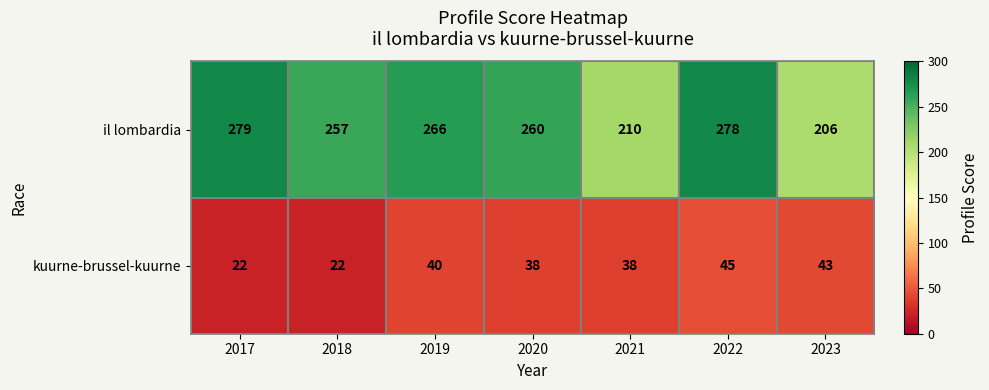

Which series has the largest range (max minus min)?

il lombardia